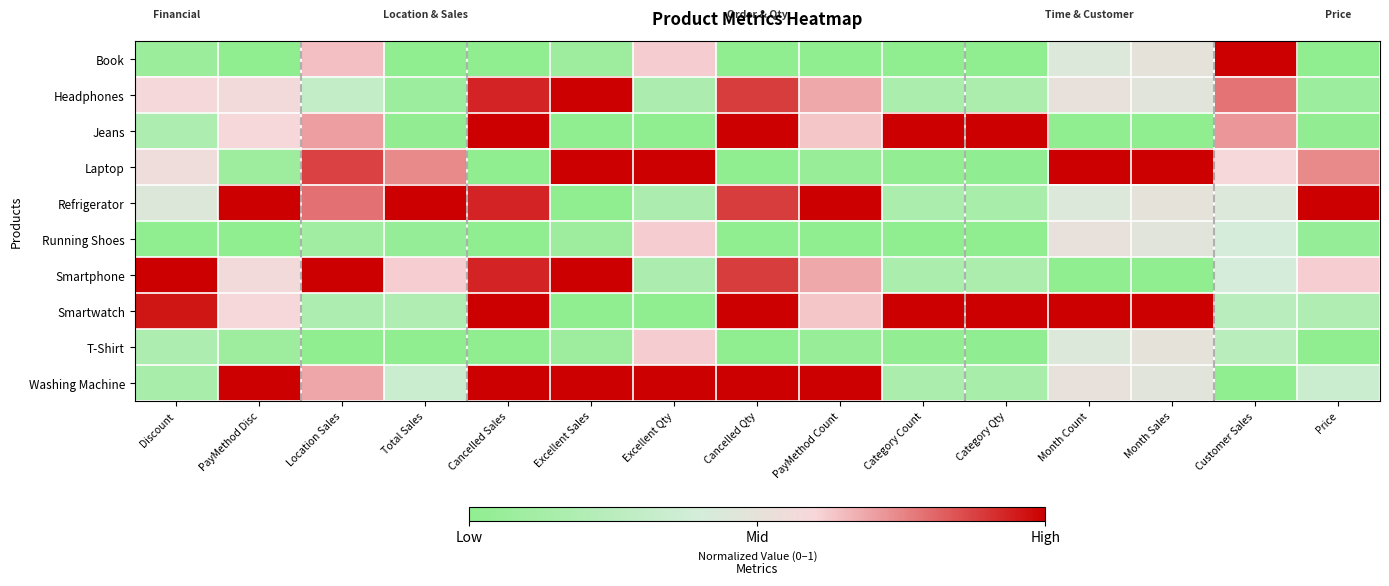

Rank the series by their maximum value, from lowest to highest.

Running Shoes, T-Shirt, Book, Headphones, Jeans, Laptop, Refrigerator, Smartphone, Smartwatch, Washing Machine